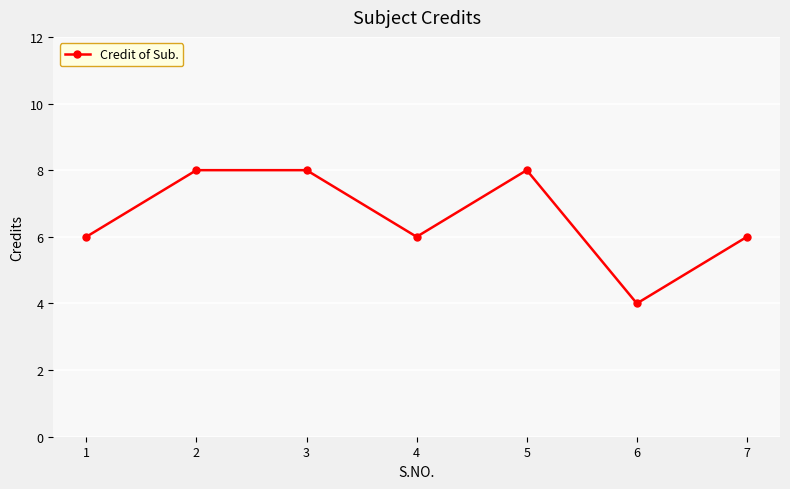

Does the chart display data point markers on the line(s)?

Yes